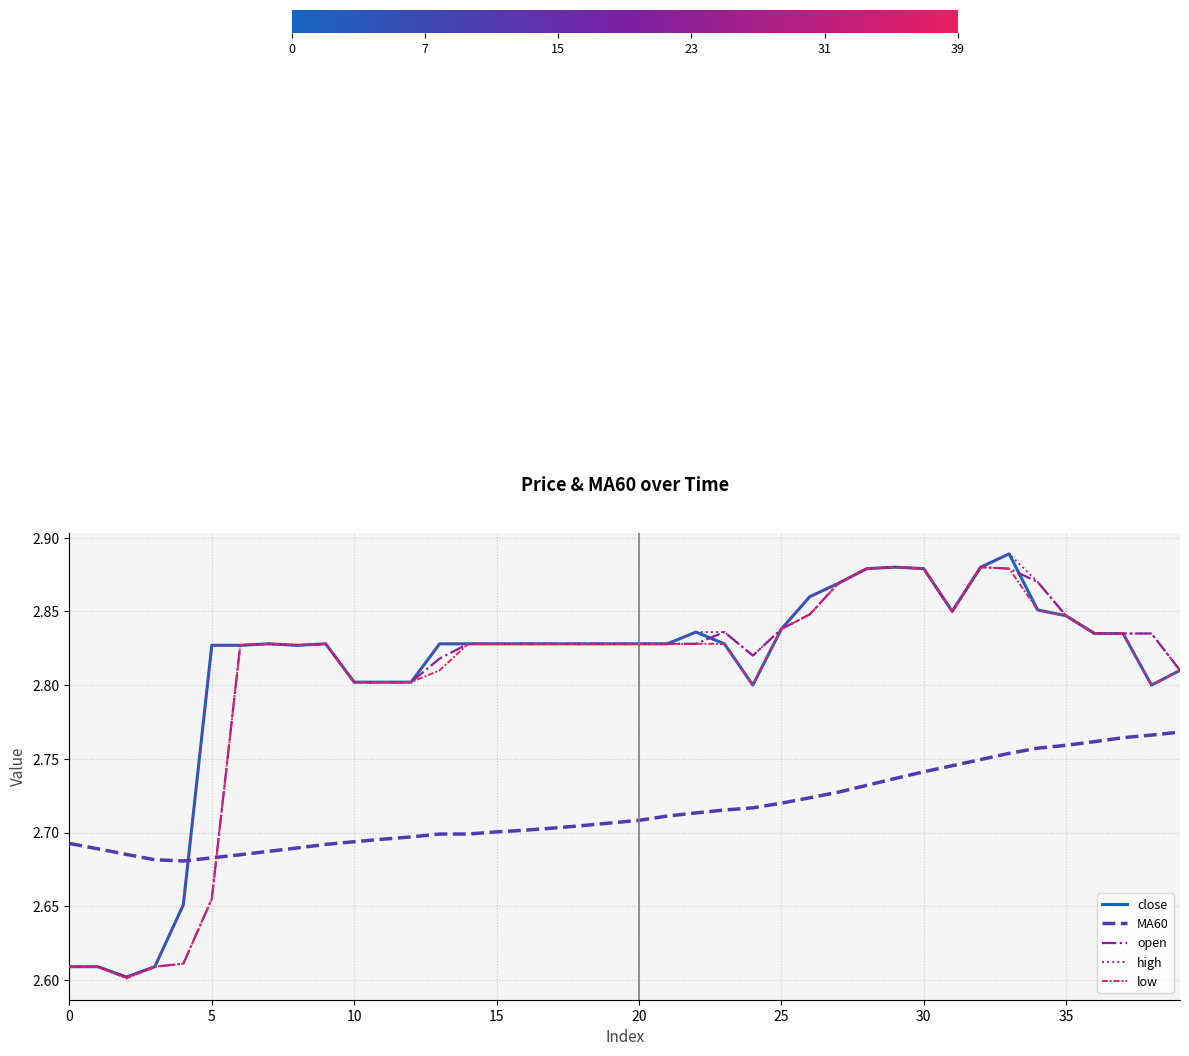

What are all the series names shown in the legend?

close, MA60, open, high, low